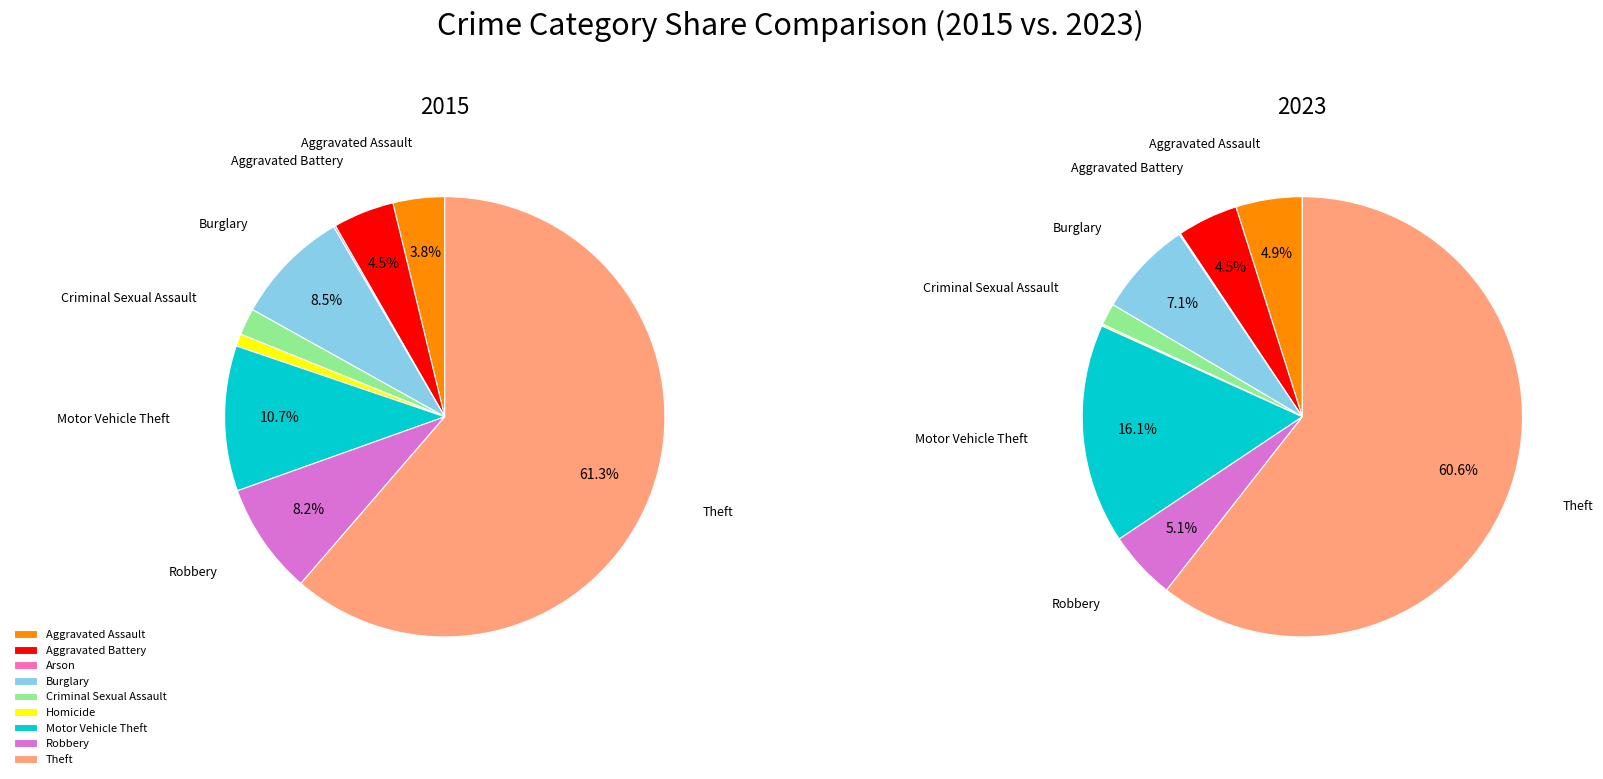

Is Robbery the majority of the pie?

No